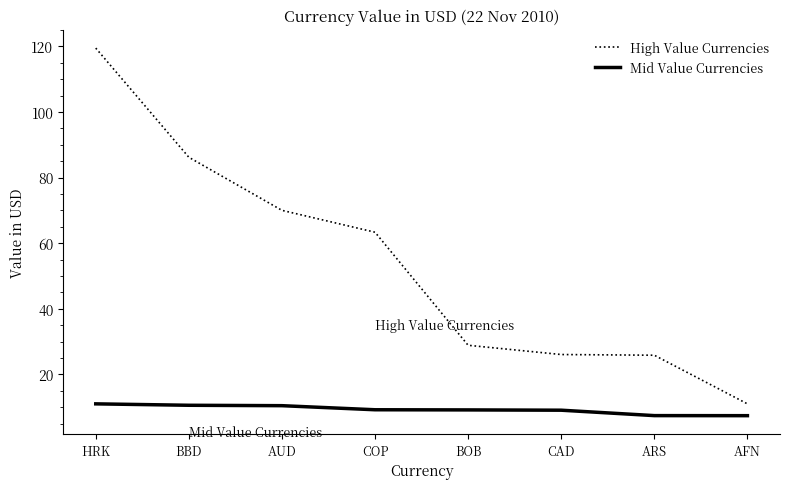

True or false: Mid Value Currencies and High Value Currencies intersect in this chart.

False